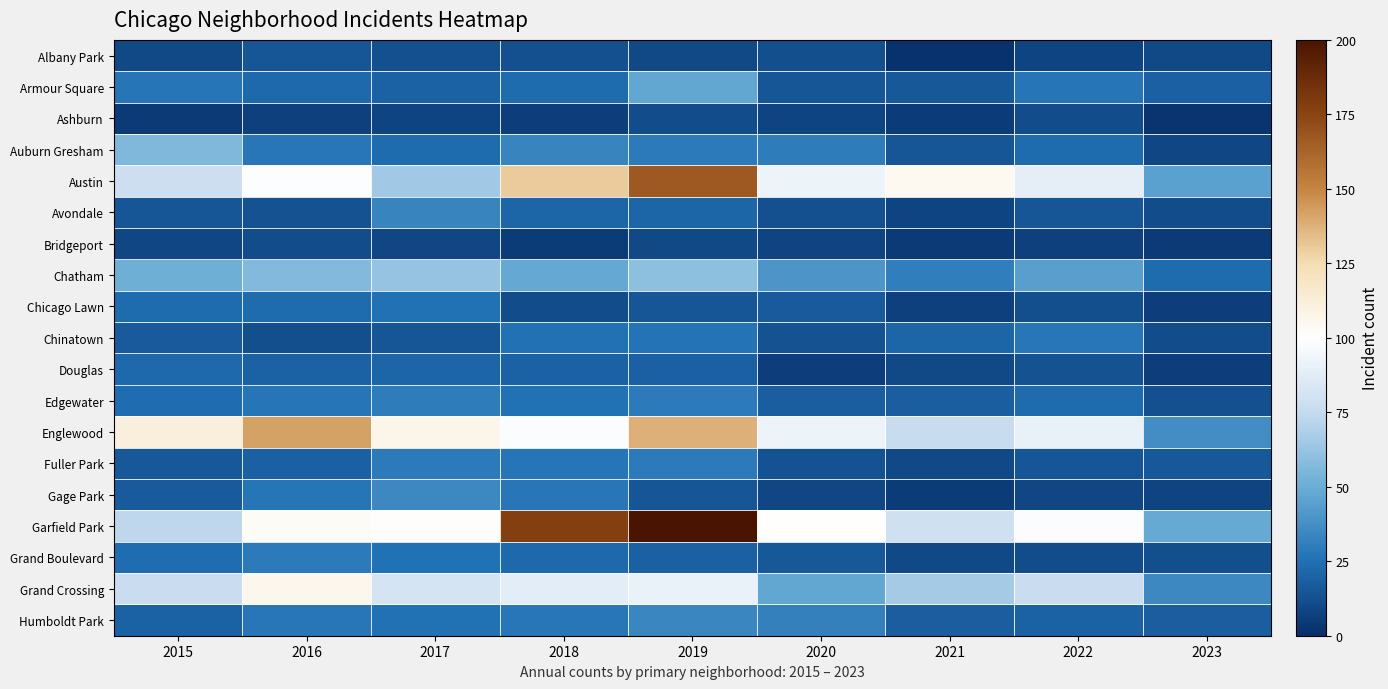

Reading left to right, list all the values displayed in this chart.

Albany Park: 2015=10	2016=15	2017=13	2018=13	2019=10	2020=12	2021=1	2022=8	2023=10
Armour Square: 2015=27	2016=22	2017=20	2018=23	2019=47	2020=15	2021=16	2022=27	2023=19
Ashburn: 2015=4	2016=7	2017=8	2018=6	2019=11	2020=8	2021=5	2022=11	2023=2
Auburn Gresham: 2015=56	2016=28	2017=23	2018=33	2019=29	2020=30	2021=15	2022=23	2023=9
Austin: 2015=78	2016=99	2017=65	2018=130	2019=167	2020=92	2021=104	2022=89	2023=45
Avondale: 2015=15	2016=14	2017=33	2018=21	2019=21	2020=13	2021=8	2022=15	2023=11
Bridgeport: 2015=9	2016=11	2017=9	2018=5	2019=10	2020=8	2021=4	2022=7	2023=4
Chatham: 2015=51	2016=57	2017=62	2018=48	2019=60	2020=40	2021=31	2022=44	2023=23
Chicago Lawn: 2015=23	2016=23	2017=25	2018=11	2019=15	2020=17	2021=7	2022=12	2023=6
Chinatown: 2015=17	2016=12	2017=15	2018=25	2019=26	2020=14	2021=21	2022=28	2023=11
Douglas: 2015=22	2016=20	2017=21	2018=20	2019=19	2020=6	2021=10	2022=14	2023=6
Edgewater: 2015=24	2016=27	2017=30	2018=25	2019=29	2020=18	2021=18	2022=23	2023=13
Englewood: 2015=111	2016=142	2017=107	2018=98	2019=138	2020=92	2021=76	2022=90	2023=37
Fuller Park: 2015=16	2016=19	2017=29	2018=27	2019=29	2020=14	2021=10	2022=15	2023=16
Gage Park: 2015=17	2016=27	2017=35	2018=28	2019=15	2020=9	2021=5	2022=9	2023=8
Garfield Park: 2015=73	2016=103	2017=101	2018=178	2019=204	2020=100	2021=79	2022=98	2023=49
Grand Boulevard: 2015=24	2016=29	2017=25	2018=22	2019=19	2020=16	2021=10	2022=11	2023=12
Grand Crossing: 2015=77	2016=106	2017=82	2018=88	2019=91	2020=47	2021=66	2022=77	2023=35
Humboldt Park: 2015=20	2016=28	2017=25	2018=28	2019=34	2020=32	2021=18	2022=20	2023=18